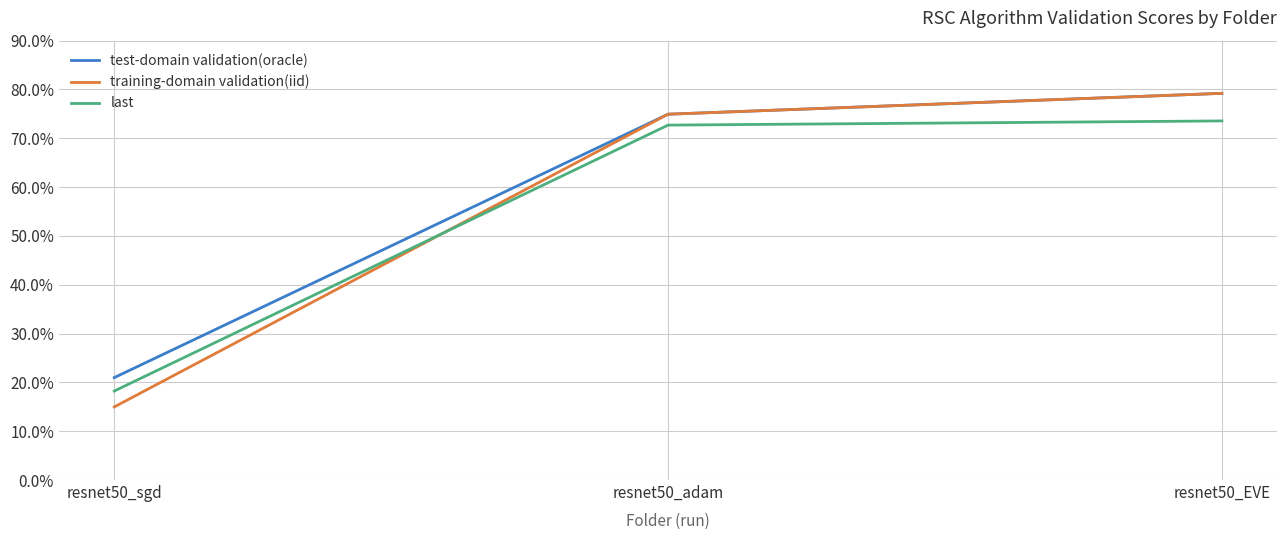

The value of training-domain validation(iid) at resnet50_sgd is 15.0. True or false?

True